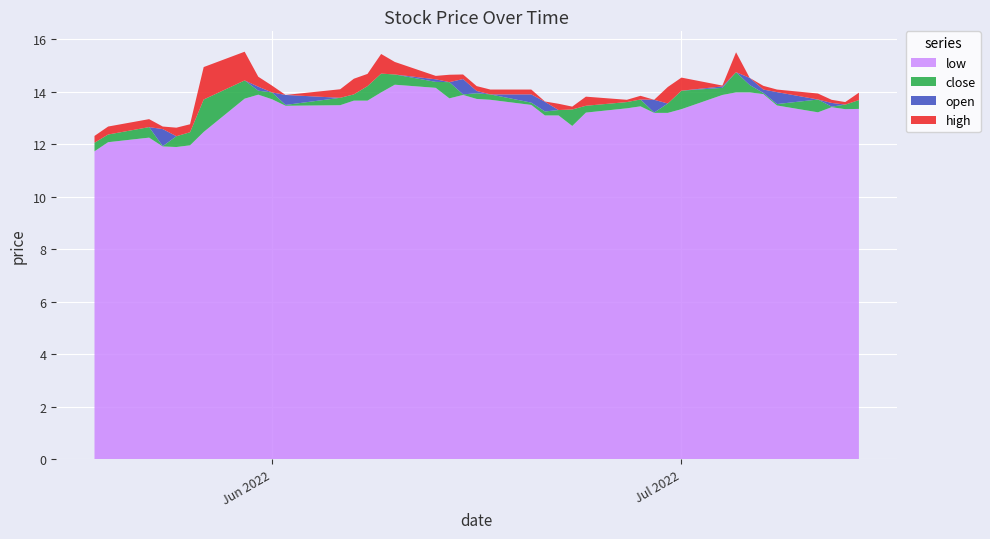

What is the maximum value for low?

14.3